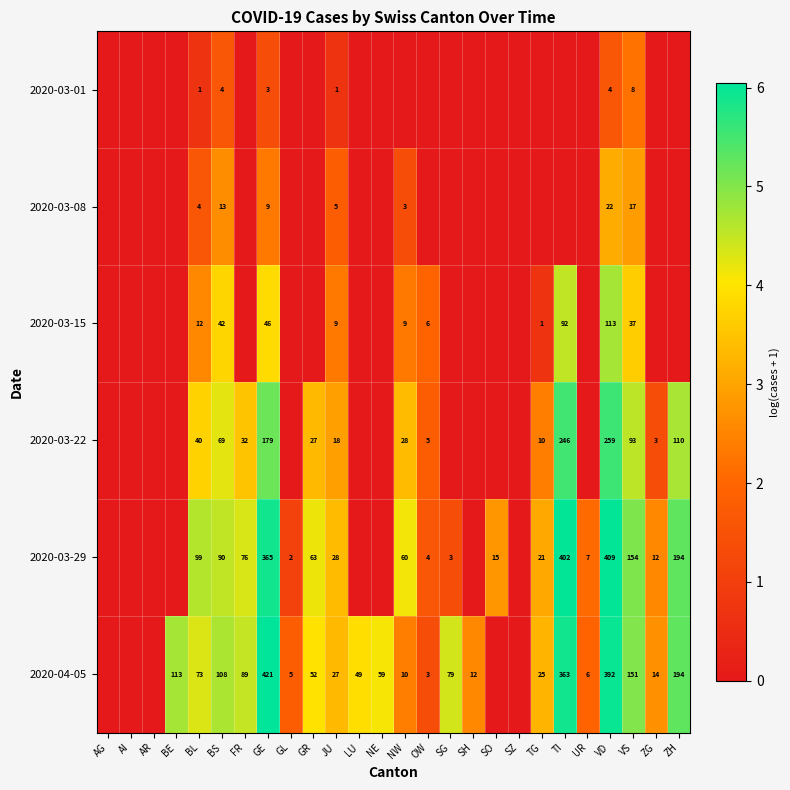

The 2020-04-05 series shows 5 at GL. True or false?

True